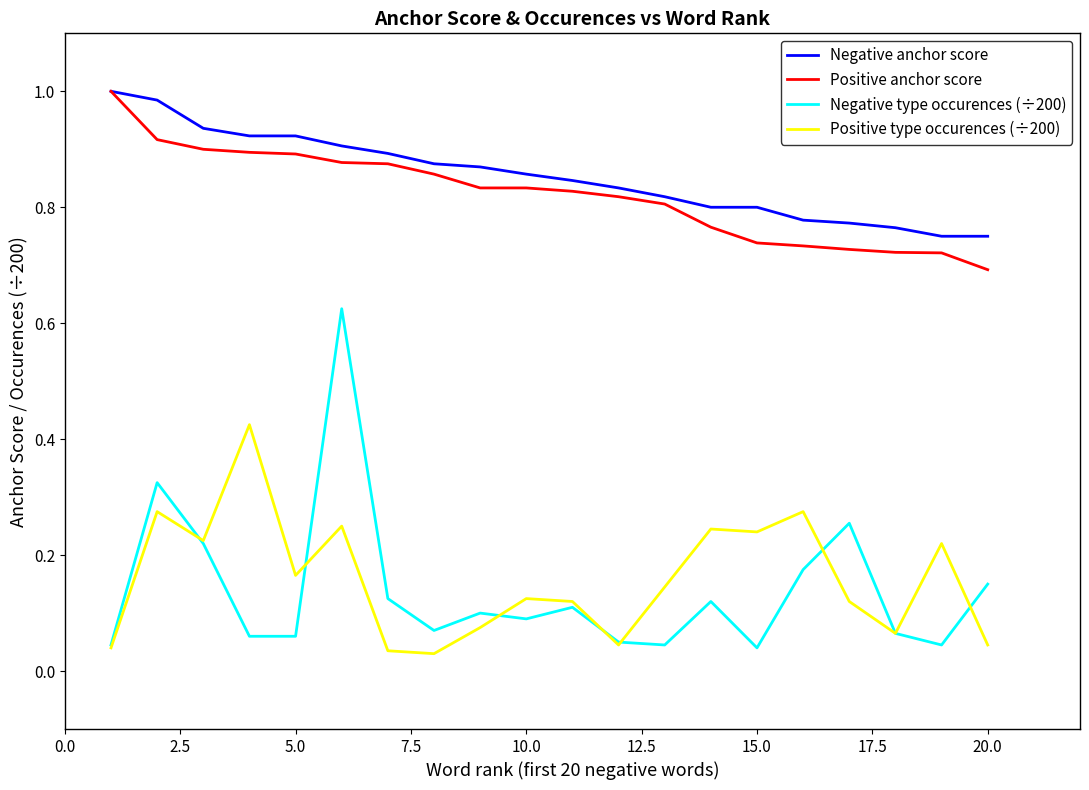

True or false: Positive anchor score and Positive type occurences (÷200) intersect in this chart.

False